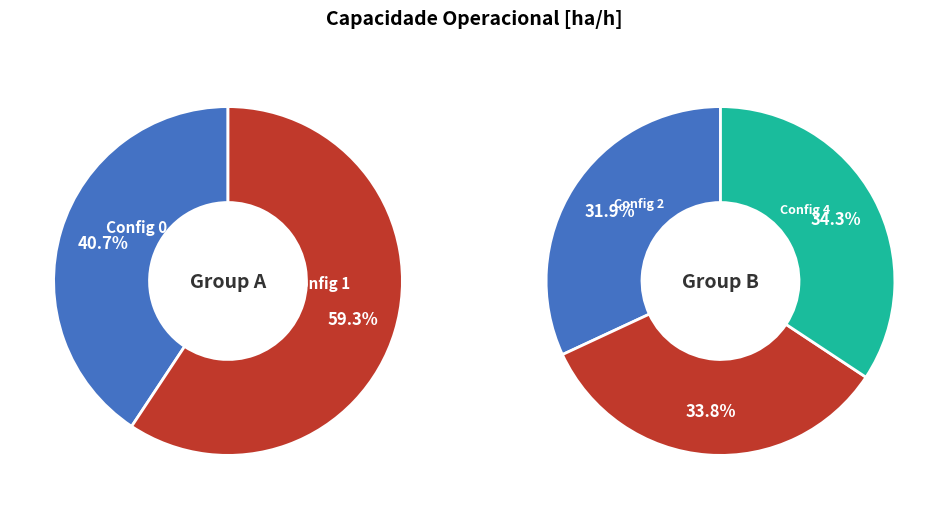

What is the change in value from 0 to 4?

+1.7